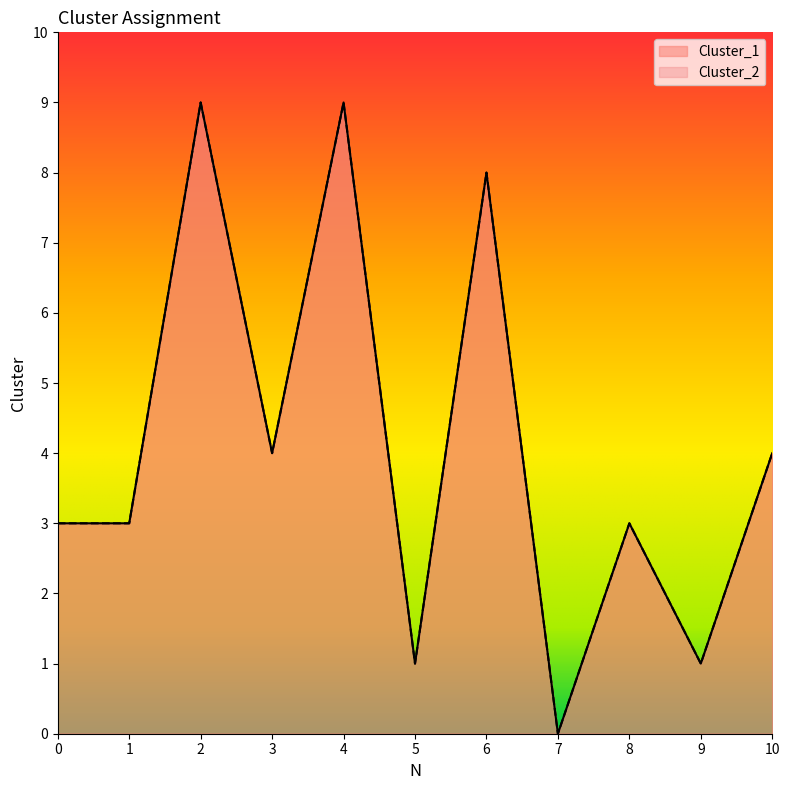

What is the value of the Cluster_2 point at the 2nd from the left?

3